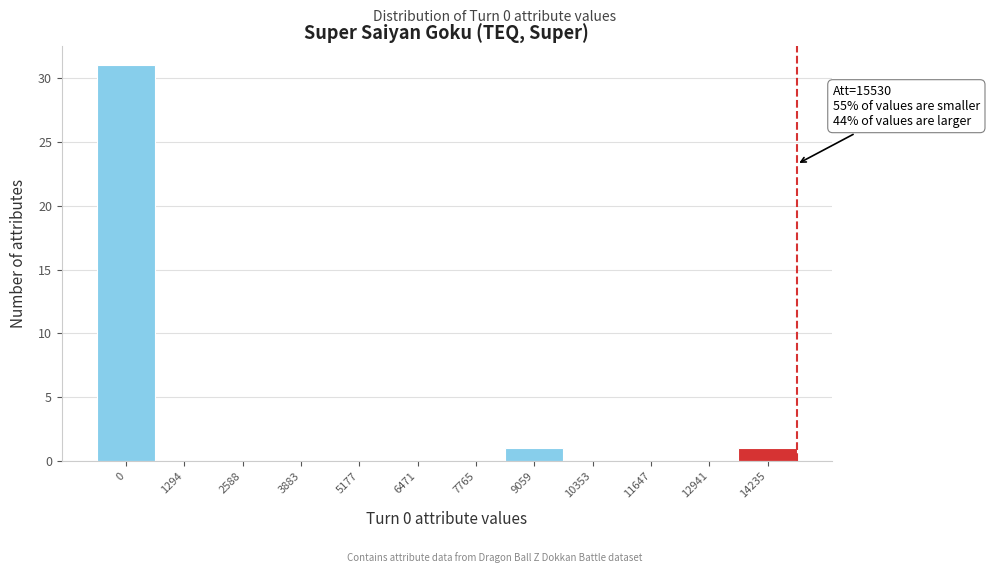

Reading left to right, list all the values displayed in this chart.

0=31	1294=0	2588=0	3883=0	5177=0	6471=0	7765=0	9059=1	10353=0	11647=0	12941=0	14235=1